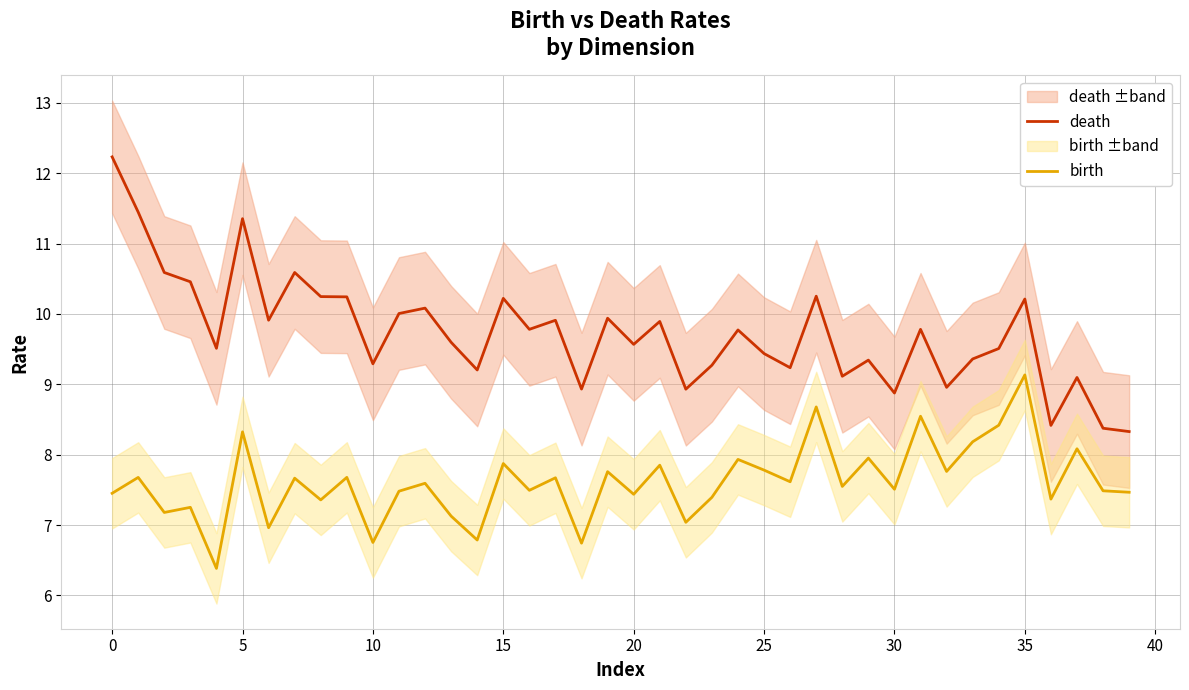

True or false: birth and death intersect in this chart.

False